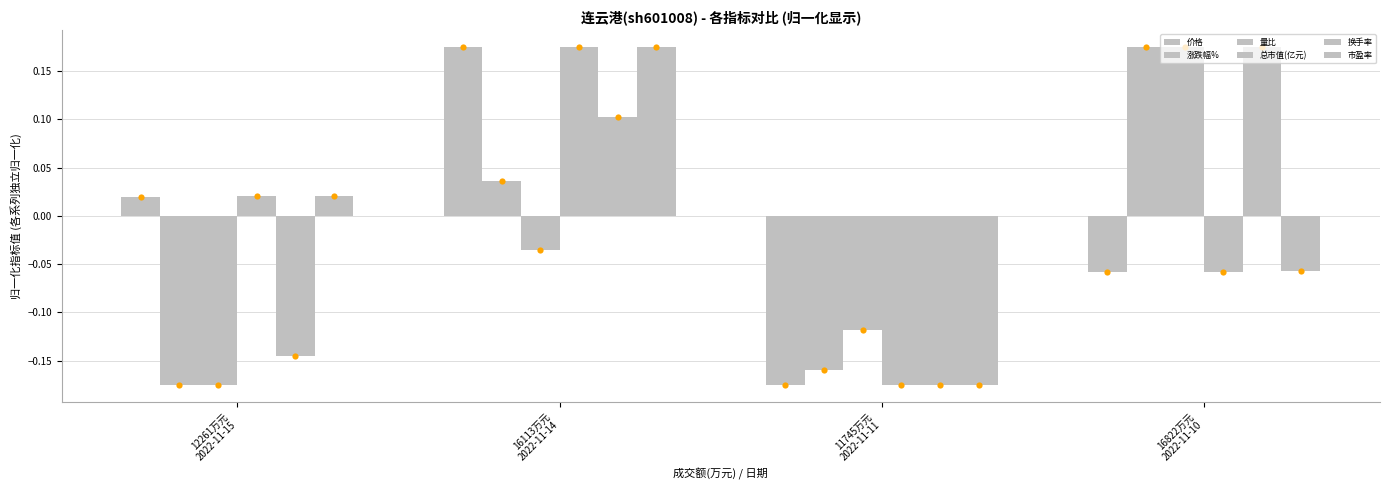

Which series has the largest total across all categories?

市盈率